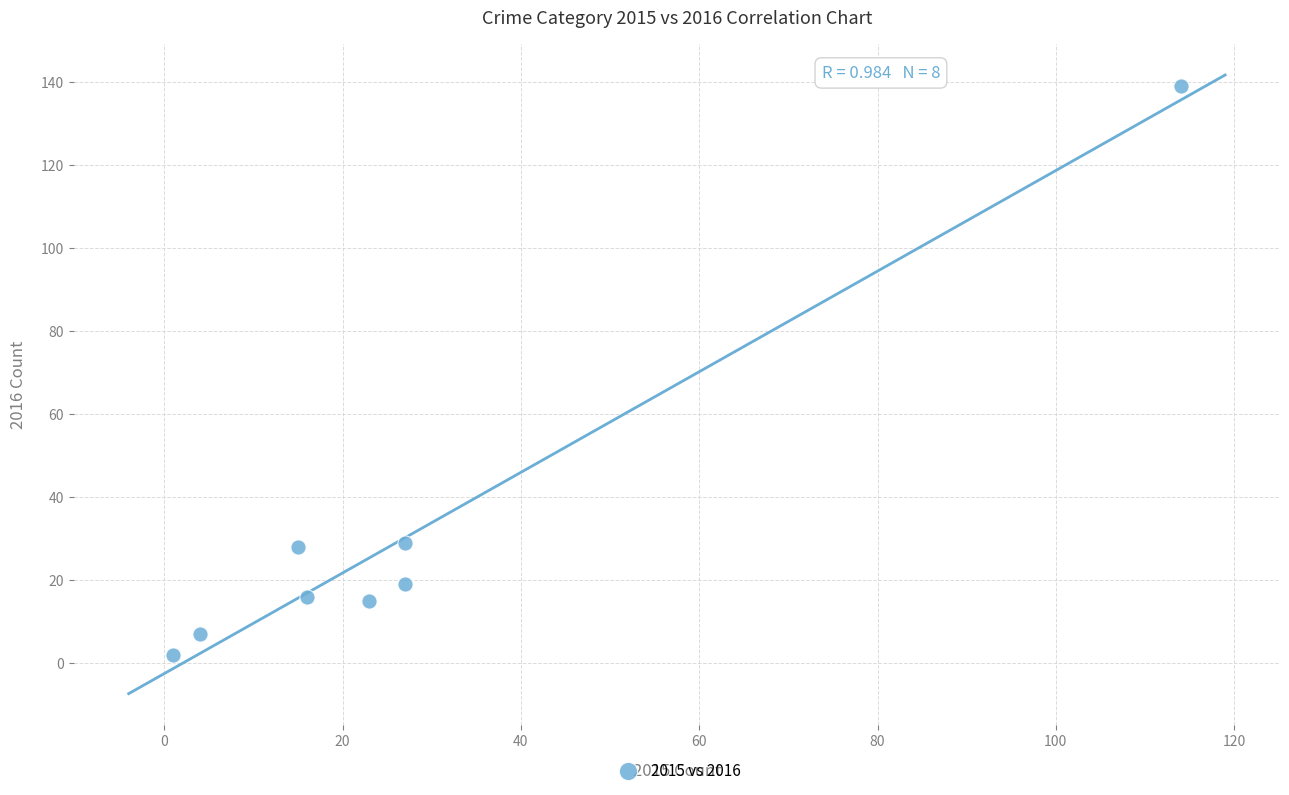

What is the average X value?

28